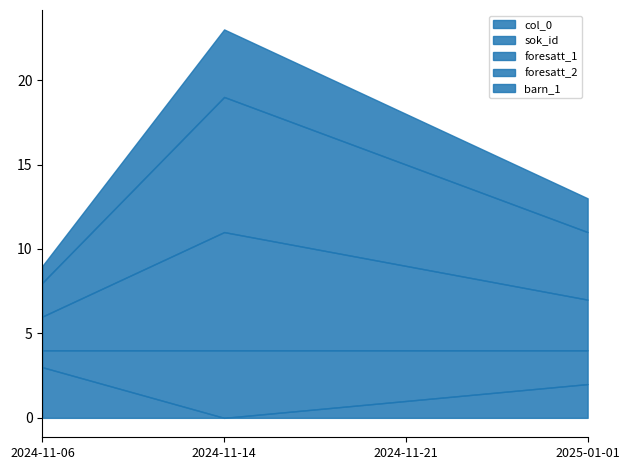

How many distinct data groups are displayed?

5